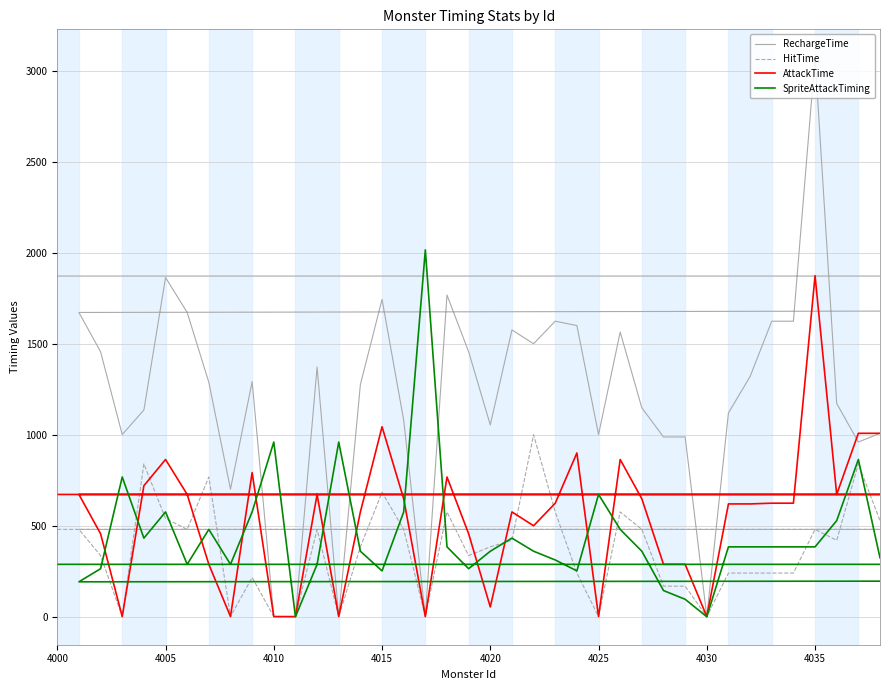

The HitTime series shows 52 at 34. True or false?

False